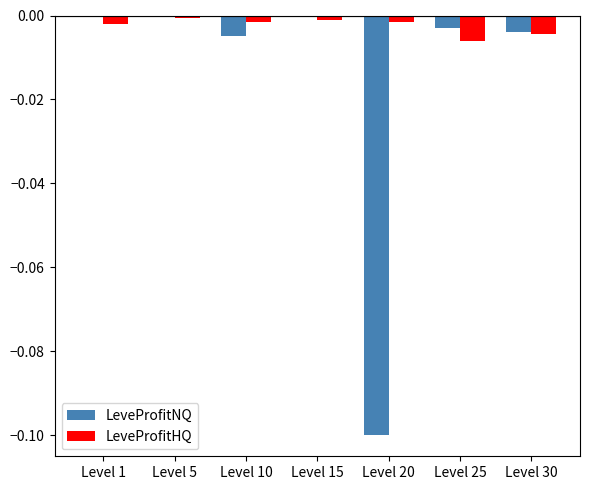

Is the value of LeveProfitNQ at Level 20 greater than the value of LeveProfitHQ at Level 20?

No